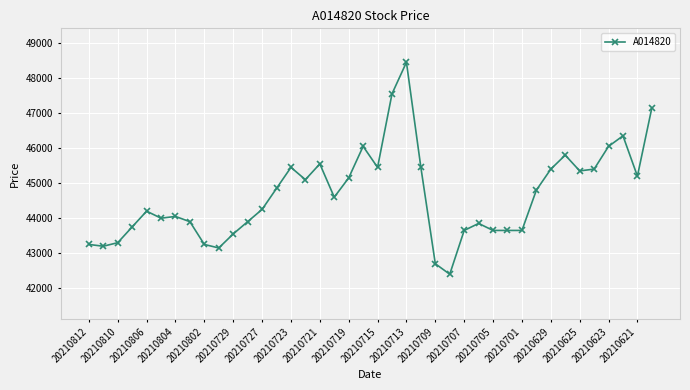

How many values are below 44600?

20